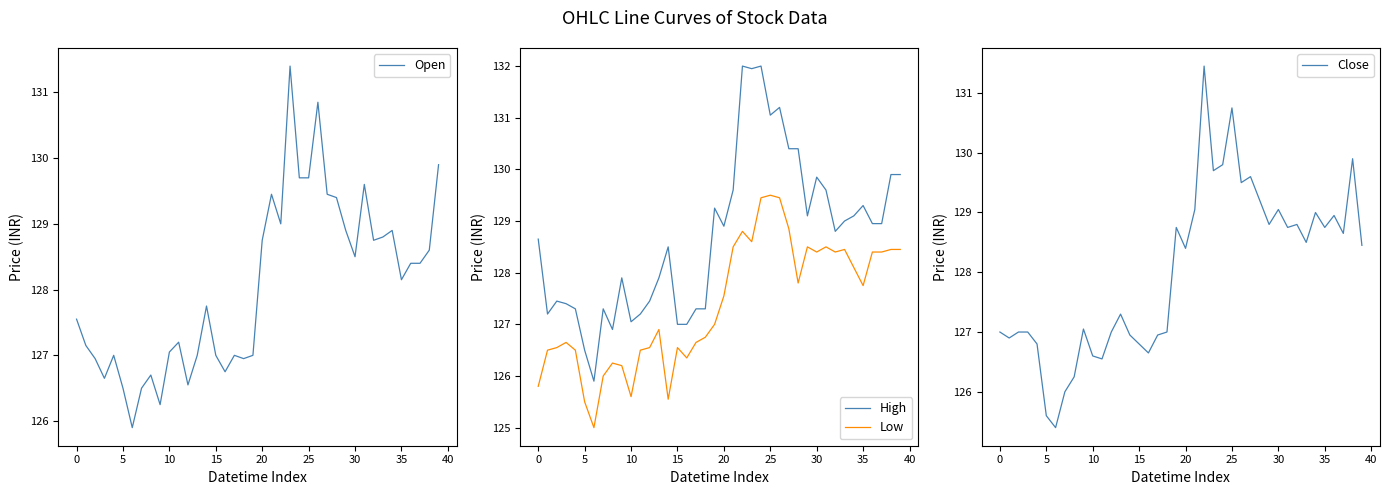

How many data points does each series have?

40